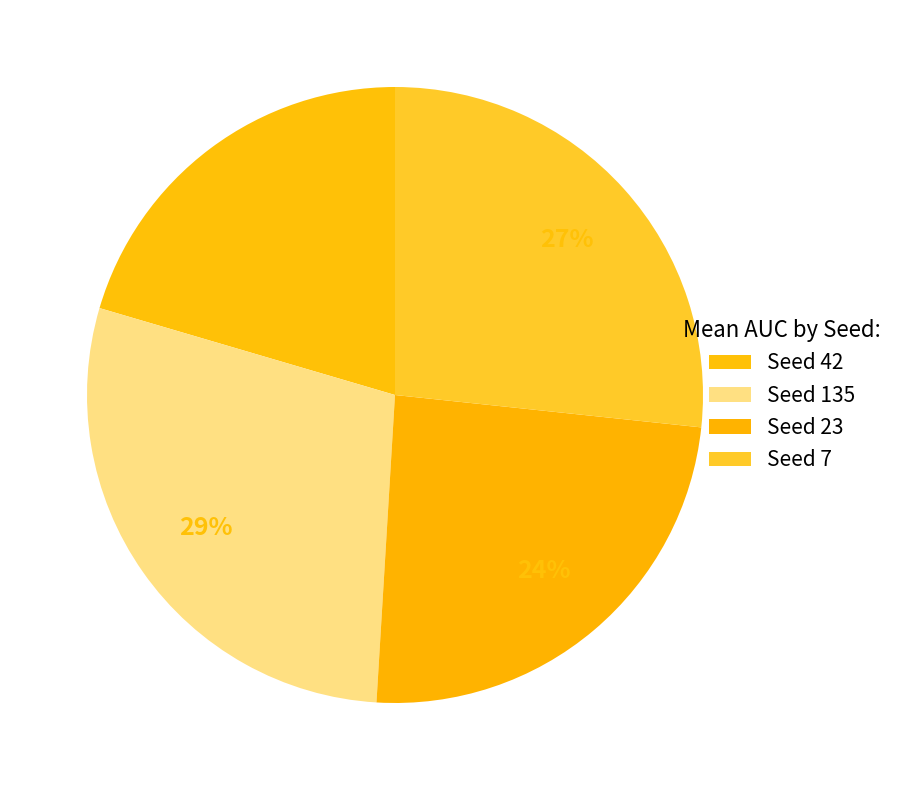

Is there any slice that represents more than half of the pie?

No